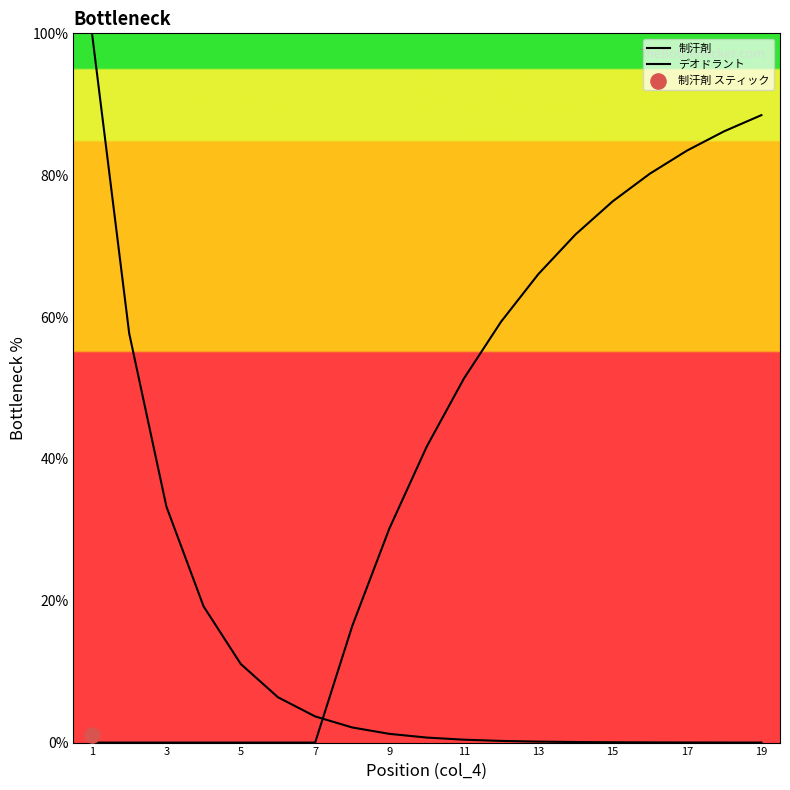

At how many categories does at least one series exceed 88?

2